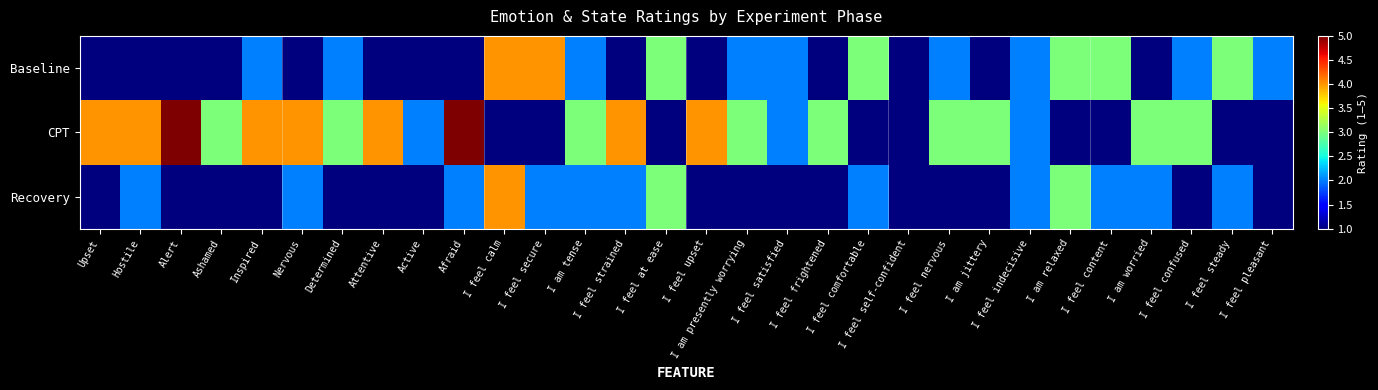

Reading left to right, list all the values displayed in this chart.

Baseline: Upset=1	Hostile=1	Alert=1	Ashamed=1	Inspired=2	Nervous=1	Determined=2	Attentive=1	Active=1	Afraid=1	I feel calm=4	I feel secure=4	I am tense=2	I feel strained=1	I feel at ease=3	I feel upset=1	I am presently worrying=2	I feel satisfied=2	I feel frightened=1	I feel comfortable=3	I feel self-confident=1	I feel nervous=2	I am jittery=1	I feel indecisive=2	I am relaxed=3	I feel content=3	I am worried=1	I feel confused=2	I feel steady=3	I feel pleasant=2
CPT: Upset=4	Hostile=4	Alert=5	Ashamed=3	Inspired=4	Nervous=4	Determined=3	Attentive=4	Active=2	Afraid=5	I feel calm=1	I feel secure=1	I am tense=3	I feel strained=4	I feel at ease=1	I feel upset=4	I am presently worrying=3	I feel satisfied=2	I feel frightened=3	I feel comfortable=1	I feel self-confident=1	I feel nervous=3	I am jittery=3	I feel indecisive=2	I am relaxed=1	I feel content=1	I am worried=3	I feel confused=3	I feel steady=1	I feel pleasant=1
Recovery: Upset=1	Hostile=2	Alert=1	Ashamed=1	Inspired=1	Nervous=2	Determined=1	Attentive=1	Active=1	Afraid=2	I feel calm=4	I feel secure=2	I am tense=2	I feel strained=2	I feel at ease=3	I feel upset=1	I am presently worrying=1	I feel satisfied=1	I feel frightened=1	I feel comfortable=2	I feel self-confident=1	I feel nervous=1	I am jittery=1	I feel indecisive=2	I am relaxed=3	I feel content=2	I am worried=2	I feel confused=1	I feel steady=2	I feel pleasant=1